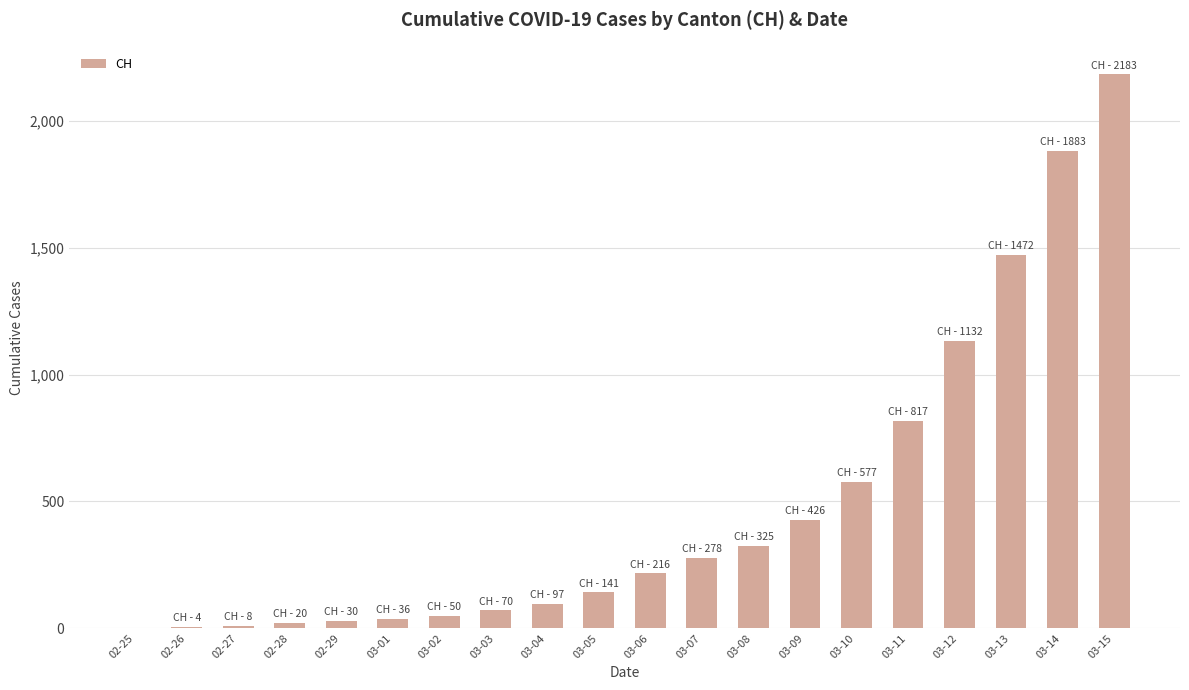

What is the maximum value shown in the chart?

2183